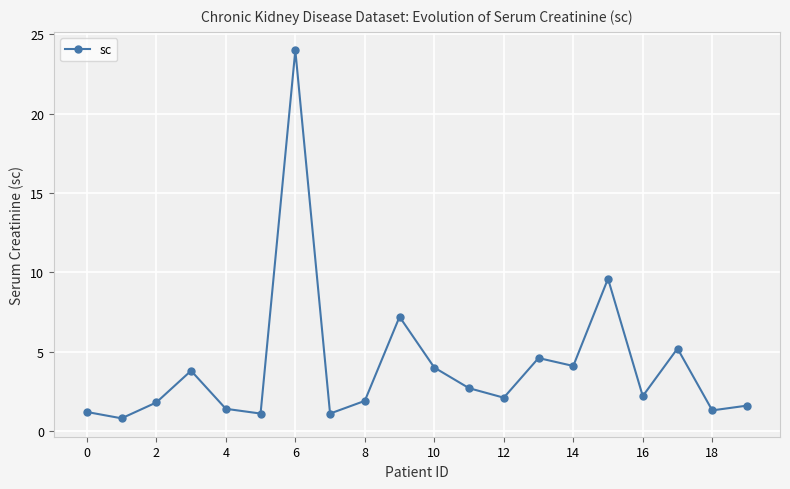

What is the sum of all values?

81.7